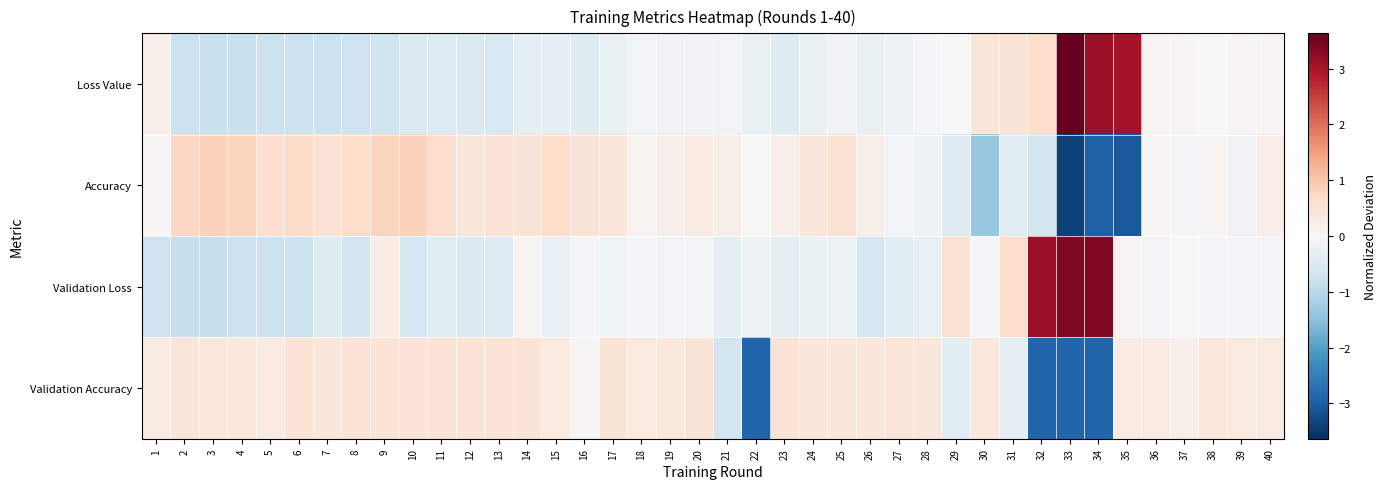

Rank the series by their maximum value, from lowest to highest.

Validation Accuracy, Accuracy, Validation Loss, Loss Value